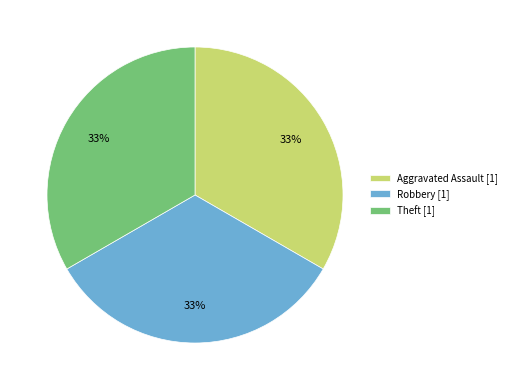

What is the ratio of the value at Theft [1] to the value at Aggravated Assault [1]?

1.0